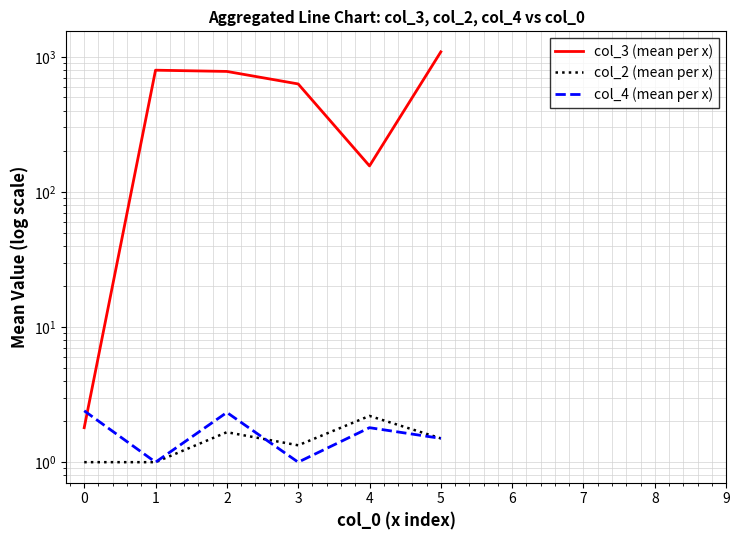

What is the approximate value of col_4 (mean per x) at 2?

2.3